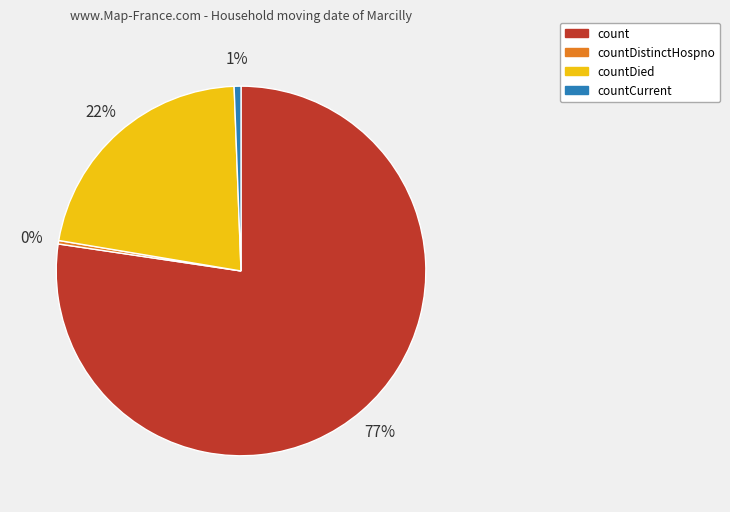

To the nearest percent, what is the average slice percentage?

25%